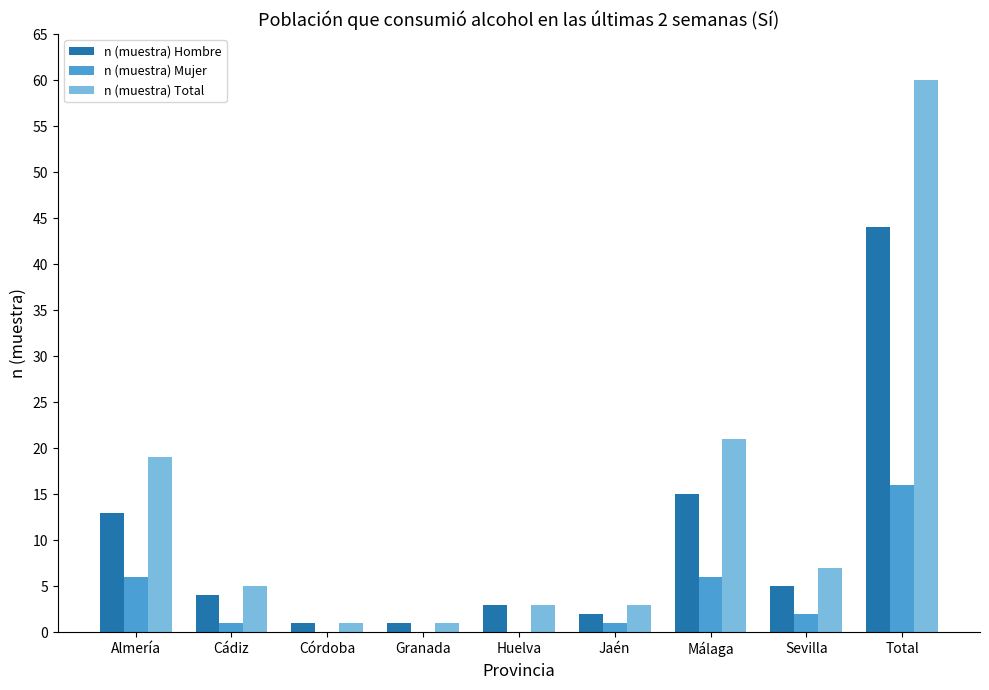

Which series has the largest total across all categories?

n (muestra) Total